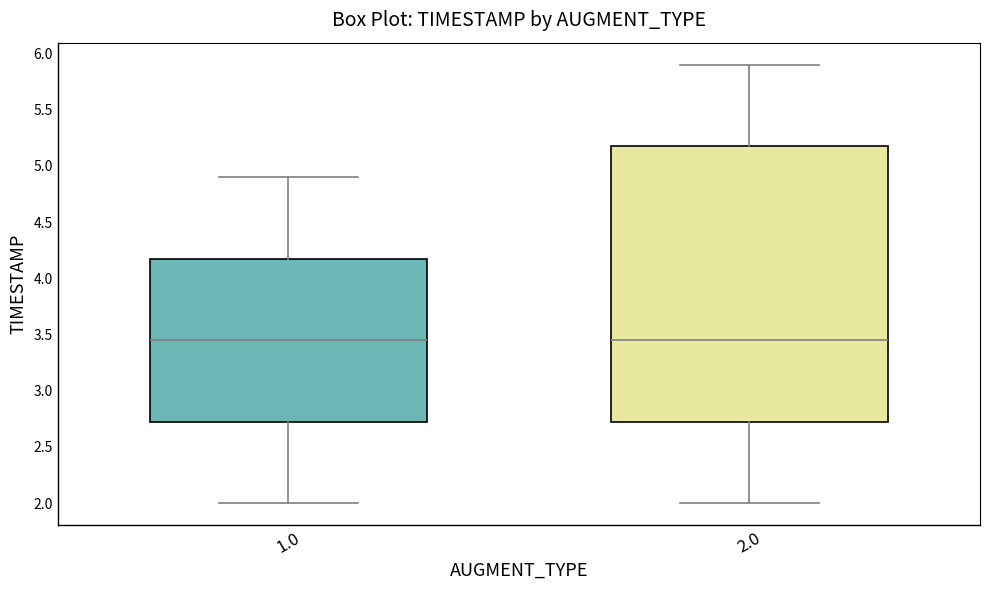

Reading left to right, read every box against the y-axis: the position of its median line, the range the box covers, and the ends of its whiskers. The values are not printed on the chart, so give them approximately, as read against the axis.

1.0: median 3.45, box 2.75 to 4.20, whiskers 2.00 to 4.90
2.0: median 3.45, box 2.75 to 5.20, whiskers 2.00 to 5.90